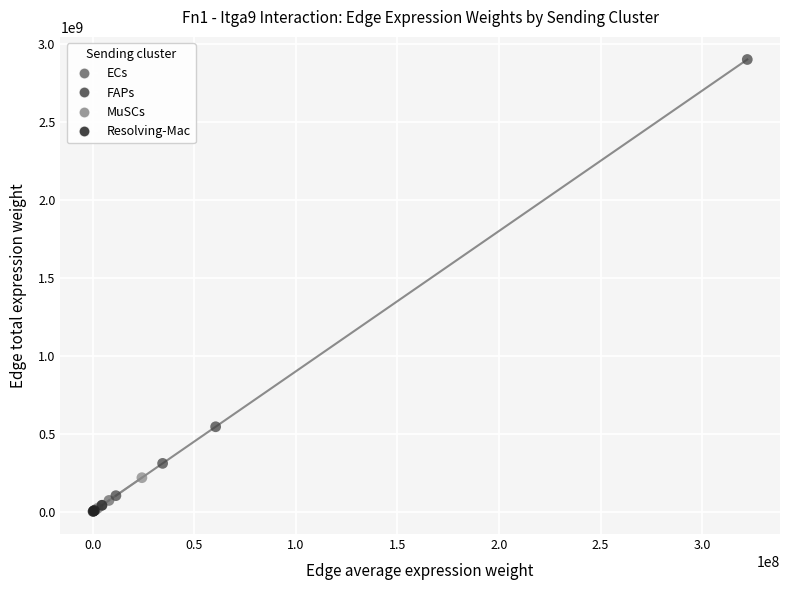

Which series has the largest Y range (max minus min)?

FAPs